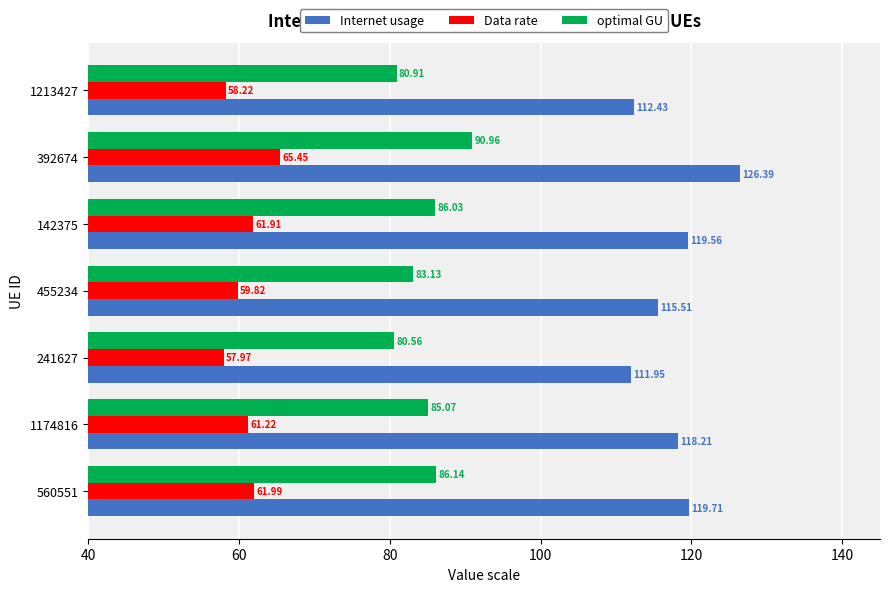

At which label is Data rate closest to 61?

1174816